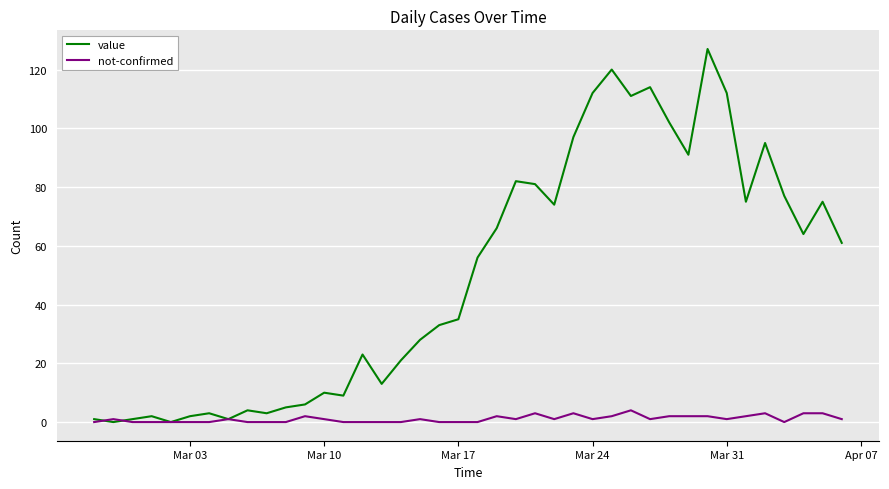

How many lines are shown in the chart?

2